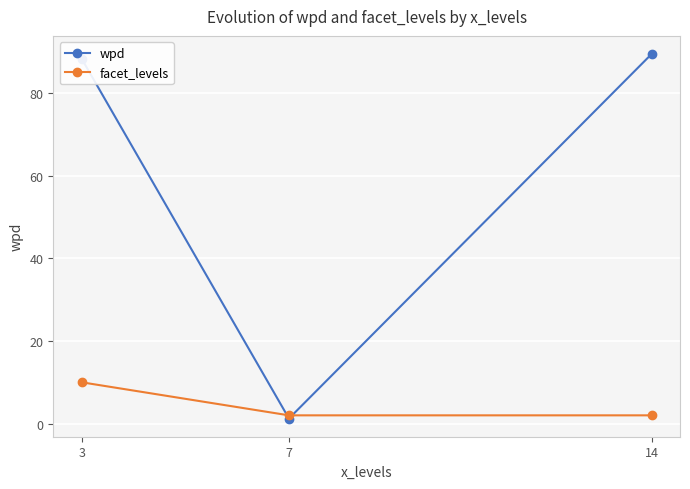

List the series in order of their overall mean, lowest first.

facet_levels, wpd